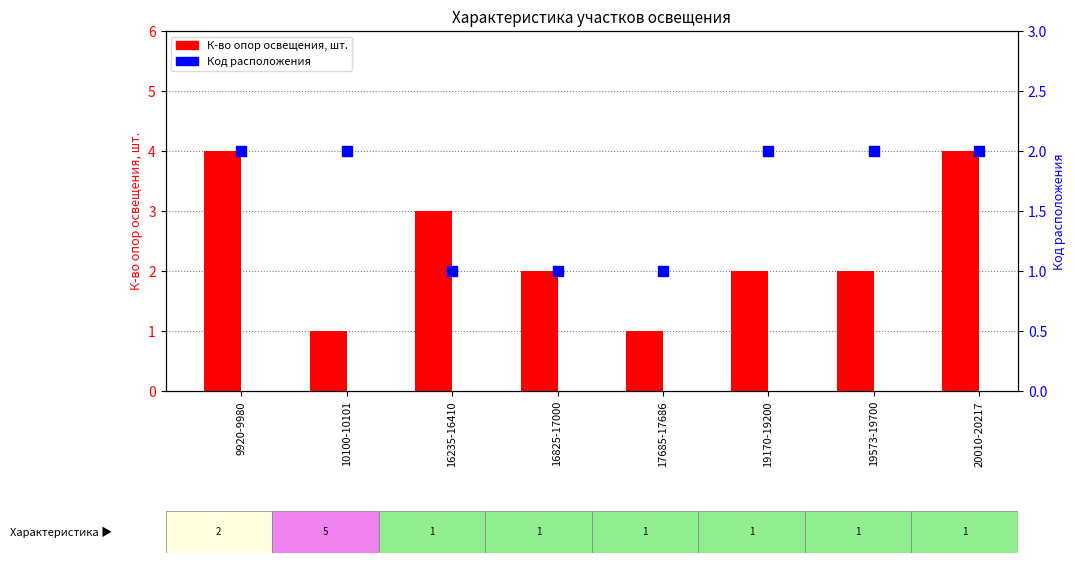

What are all the series names shown in the legend?

К-во опор освещения, шт., Код расположения